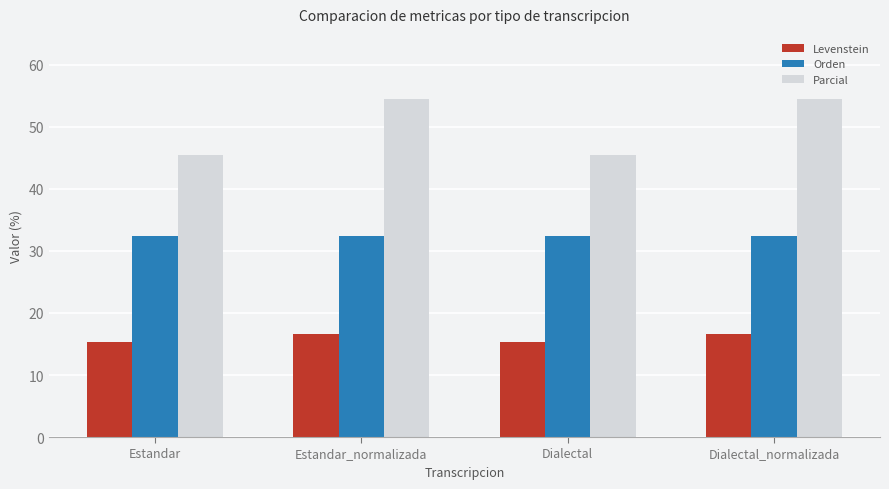

List the series in order of their overall mean, highest first.

Parcial, Orden, Levenstein